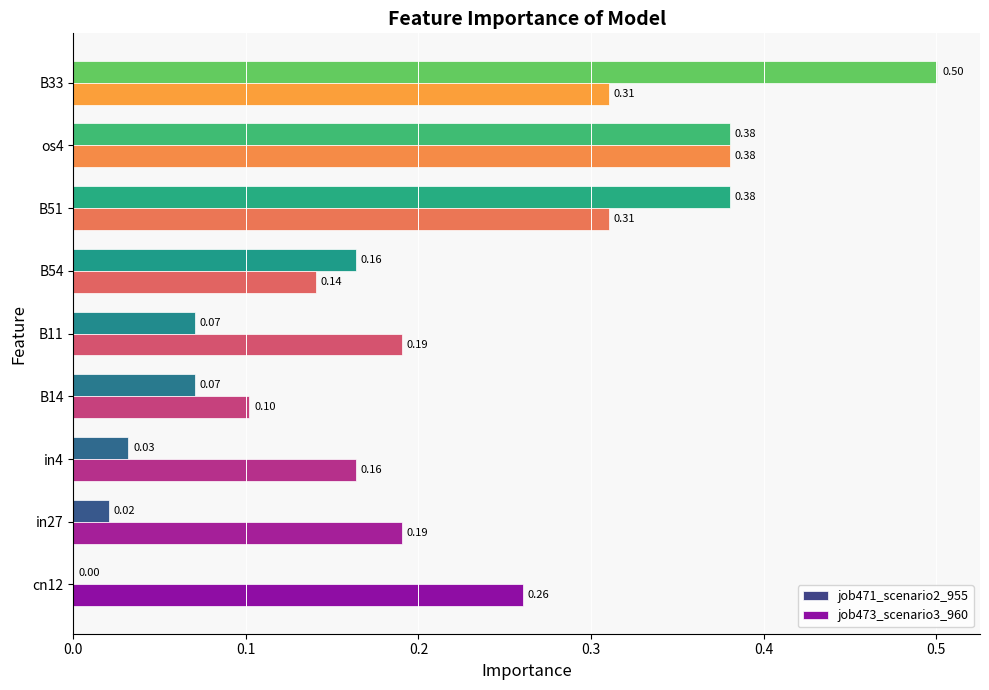

Which label corresponds to the largest value in the chart?

B33